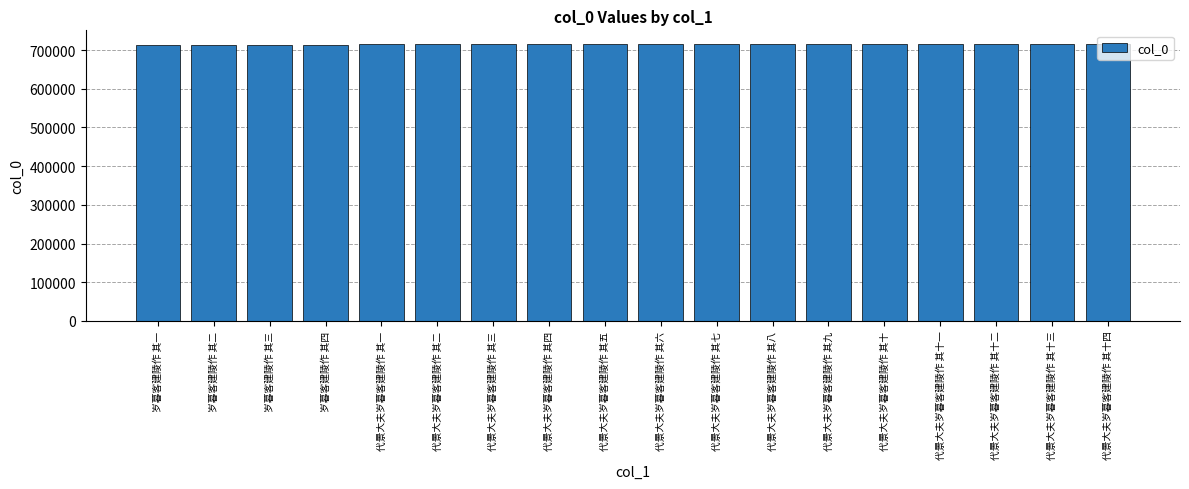

Is it true that the value at 代景大夫岁暮客建陵作 其十二 is 1269532?

False